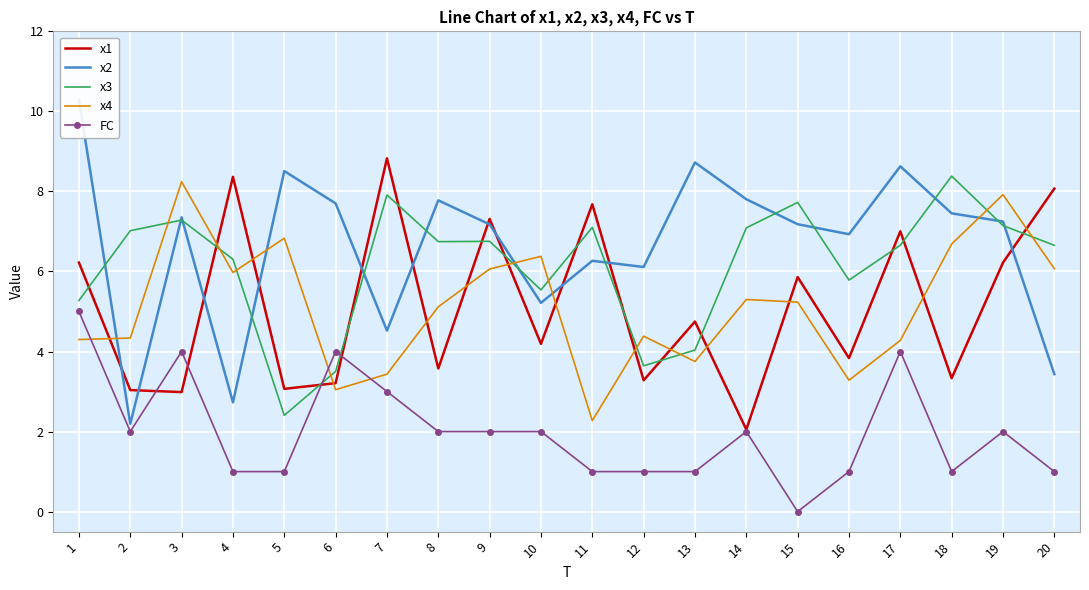

What is the difference between the second highest and minimum values in the x2 series?

6.5